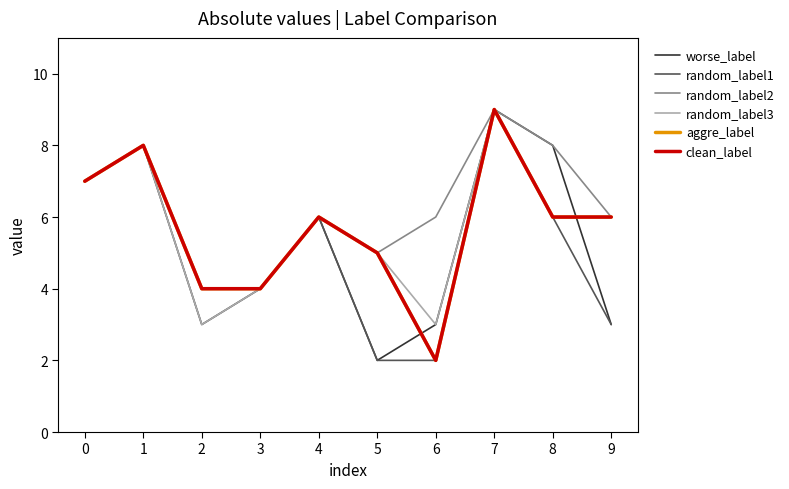

Is it true that worse_label equals 9 at 7?

True